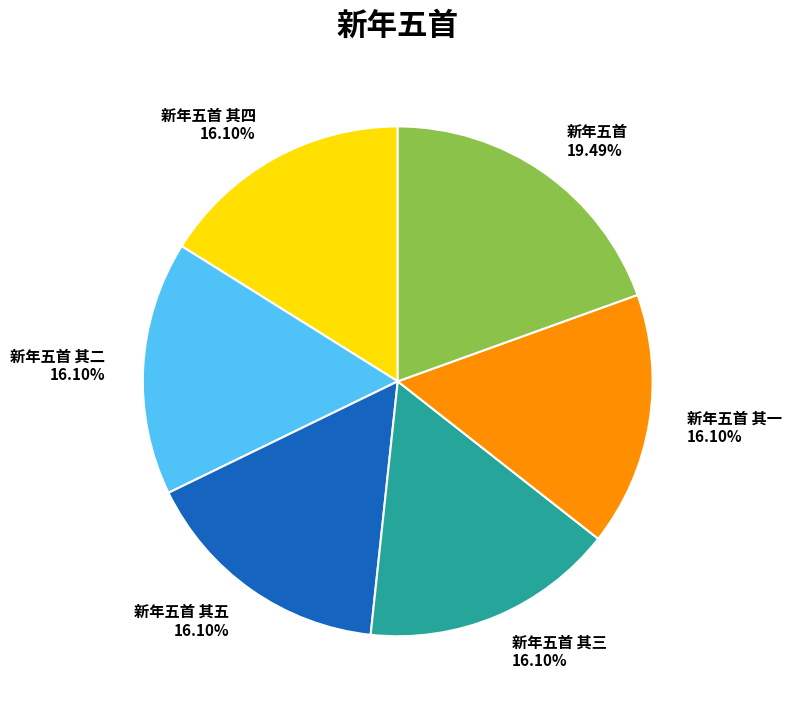

Is there a majority slice in this chart?

No